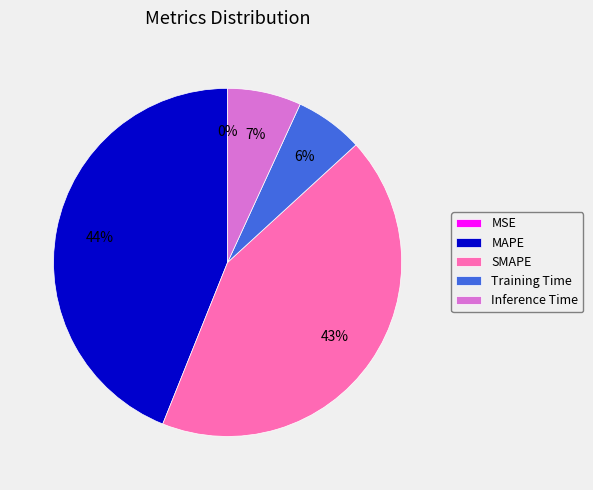

The MAPE slice represents 29% of the pie. True or false?

False